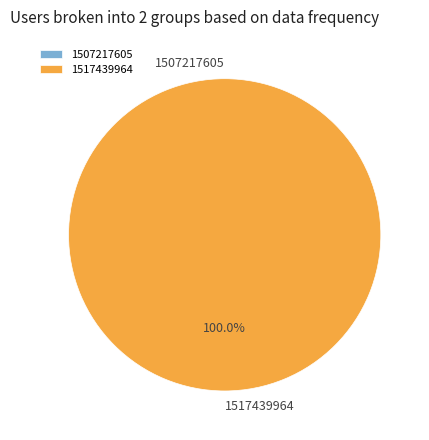

How many segments does this pie chart have?

2